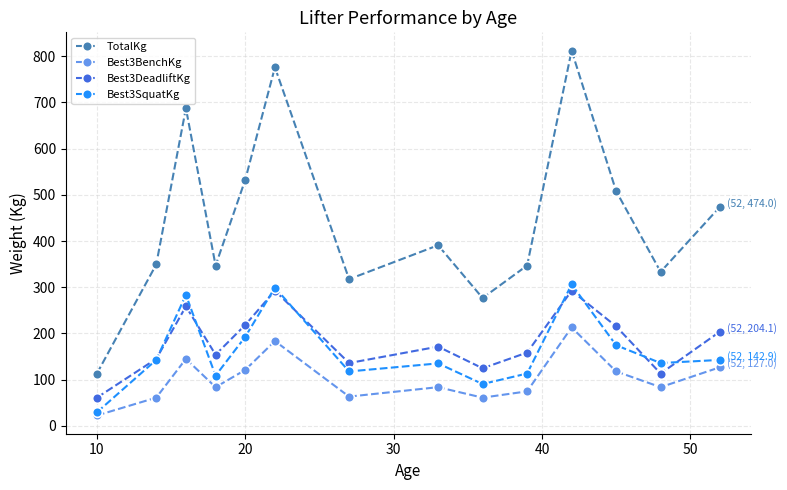

What is the difference between the maximum and minimum values in the Best3SquatKg series?

276.7